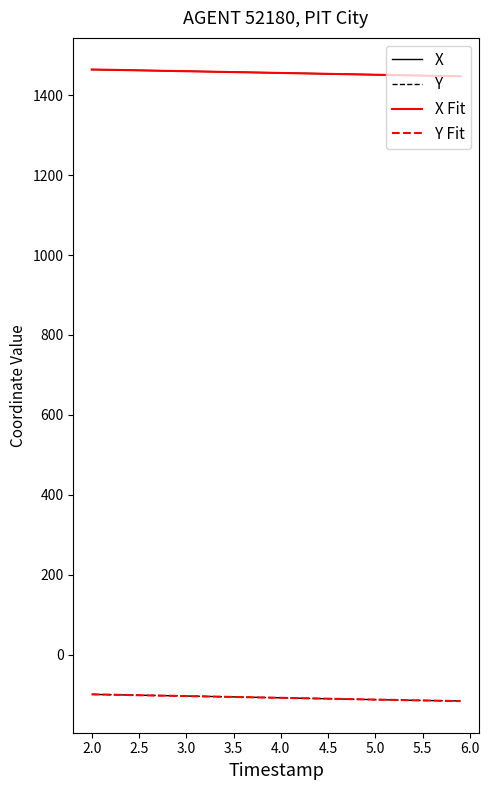

True or false: Y and X intersect in this chart.

False